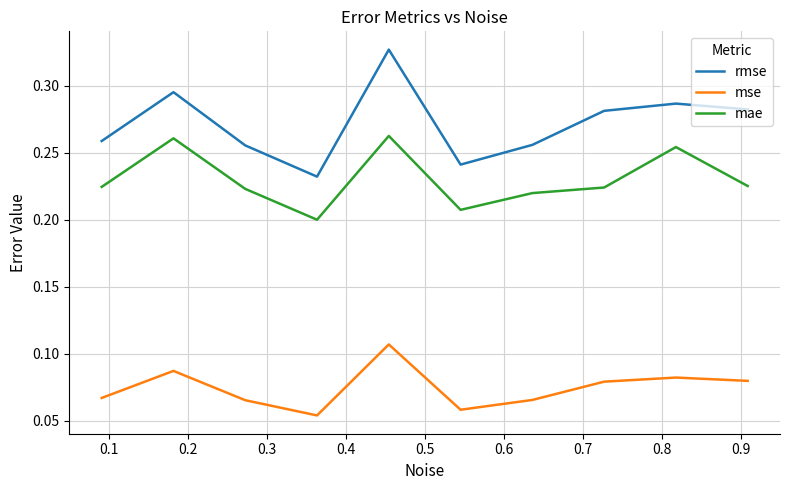

List the series in order of their overall mean, lowest first.

mse, mae, rmse